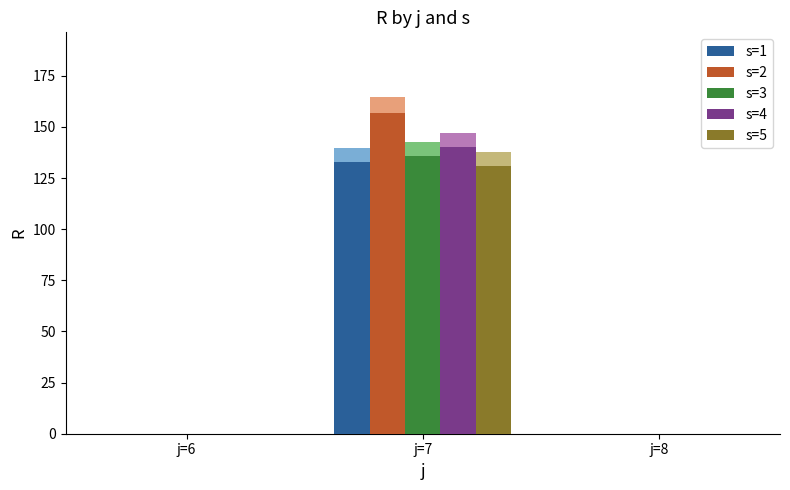

How many series are shown in this chart?

5